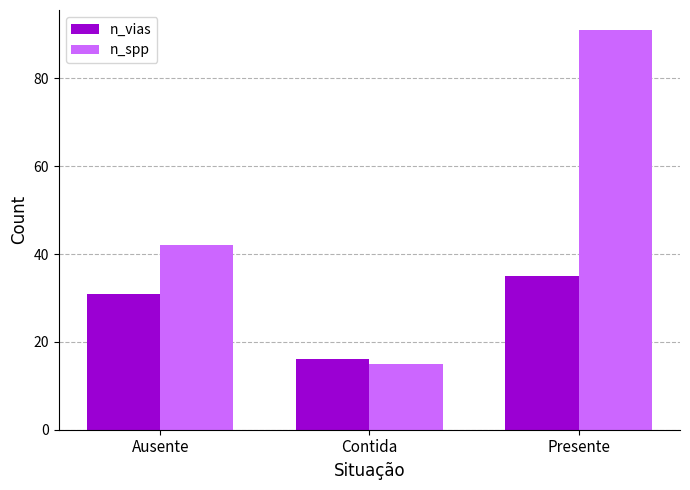

How many groups of bars are there?

3